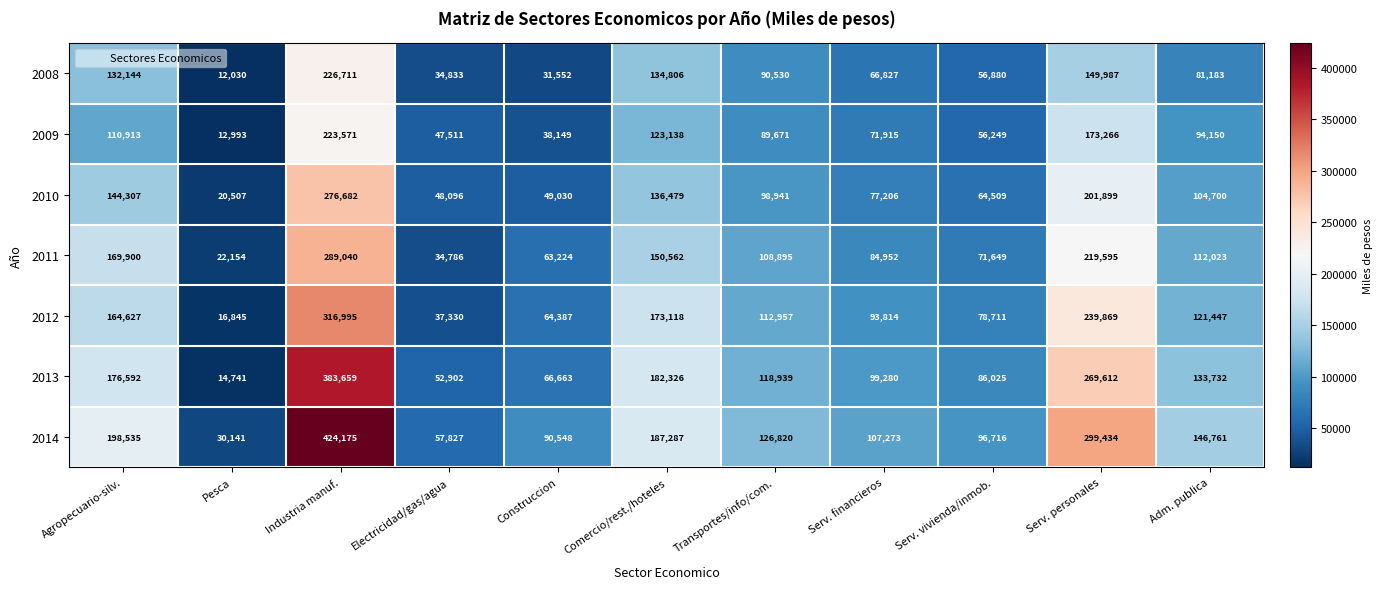

True or false: 2009 has a value of 143911 at Adm. publica.

False